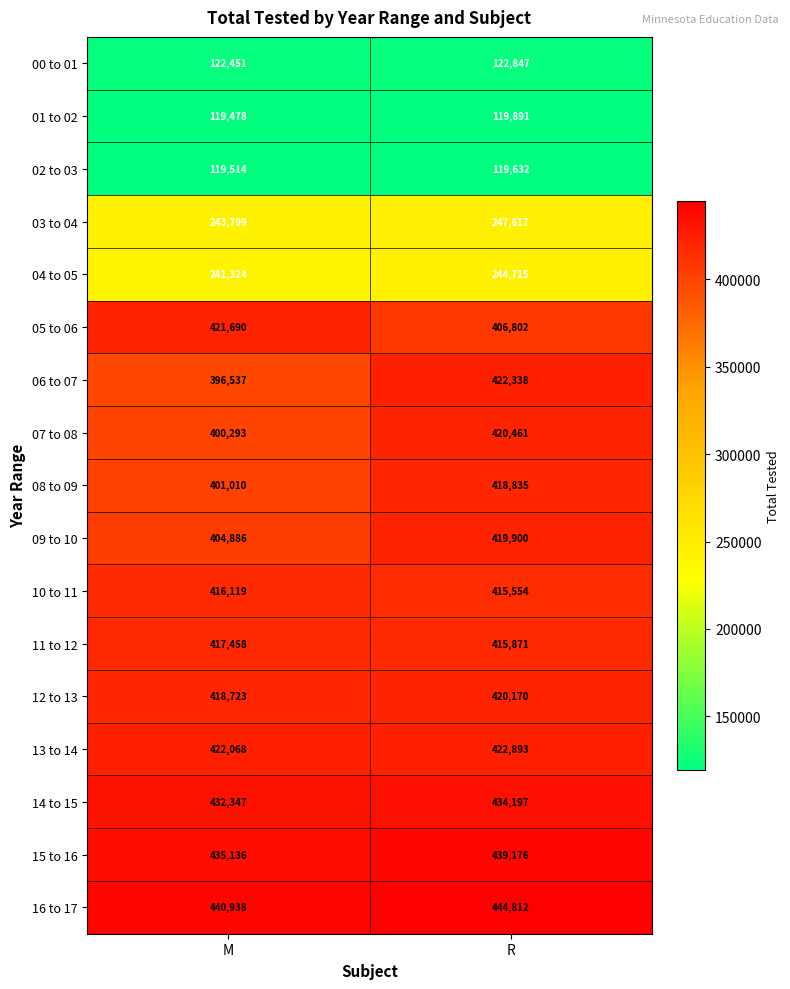

What is the difference between the maximum and minimum values in the 10 to 11 series?

565